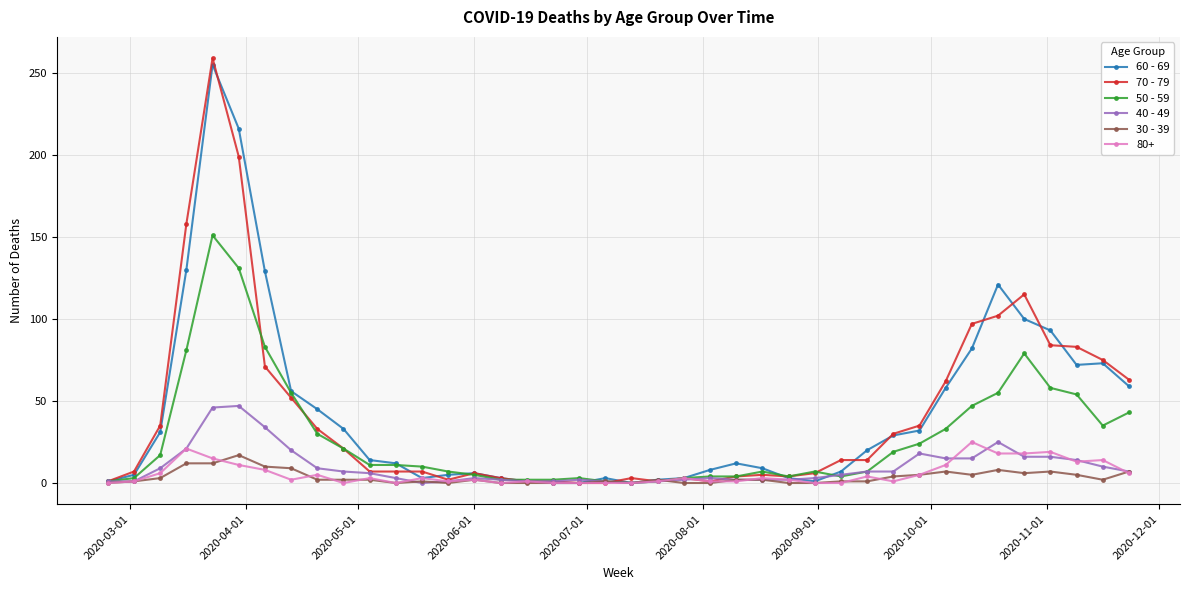

Which series has the largest range (max minus min)?

70 - 79